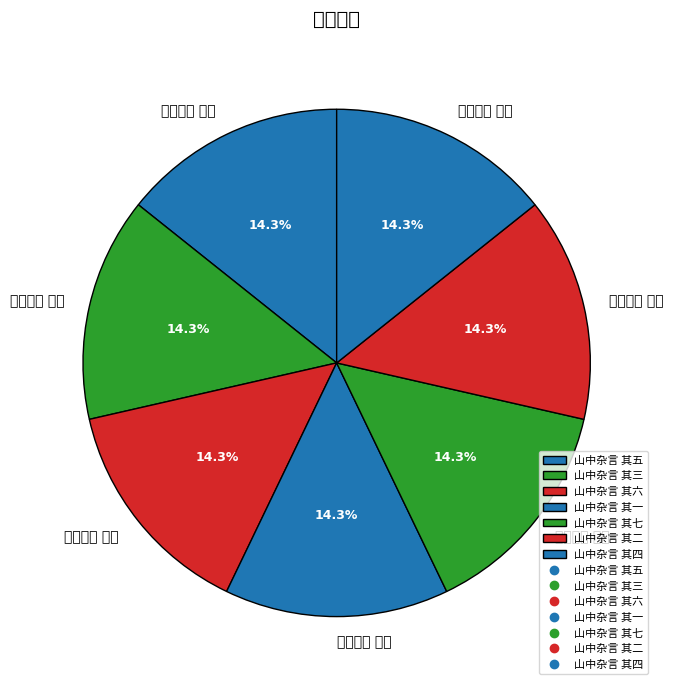

To the nearest percent, what portion does 山中杂言 其三 represent?

14%